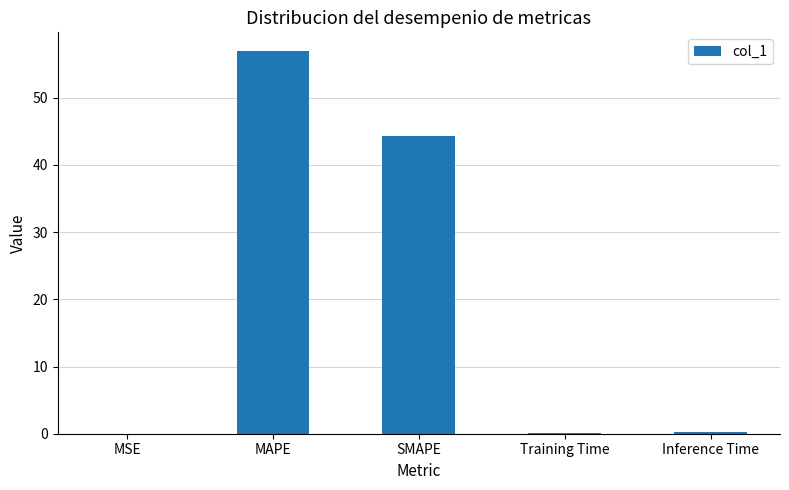

True or false: the data shows 44.3 at SMAPE.

True